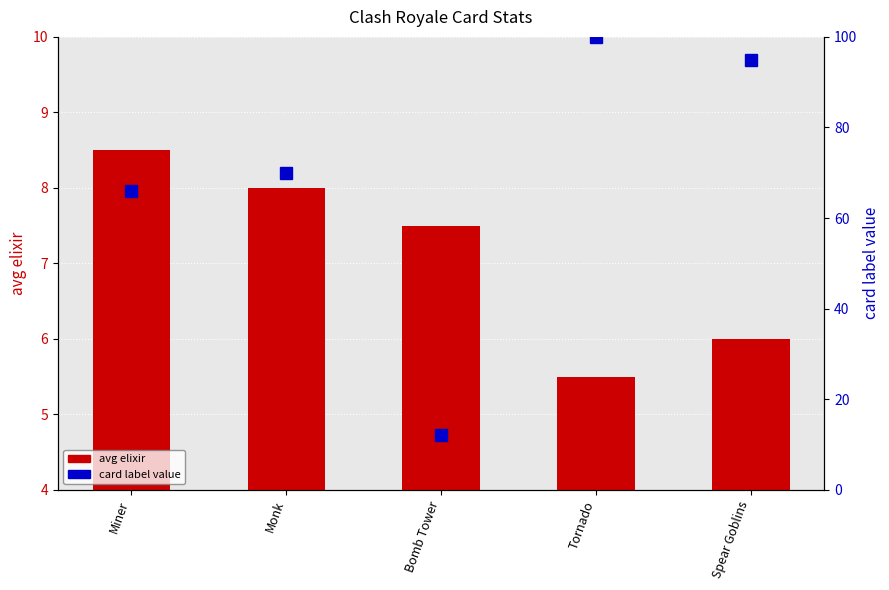

Reading left to right, list all the values displayed in this chart.

avg elixir: Miner=8.5	Monk=8.0	Bomb Tower=7.5	Tornado=5.5	Spear Goblins=6.0
card label value: Miner=66.0	Monk=70.0	Bomb Tower=12.0	Tornado=100.0	Spear Goblins=95.0